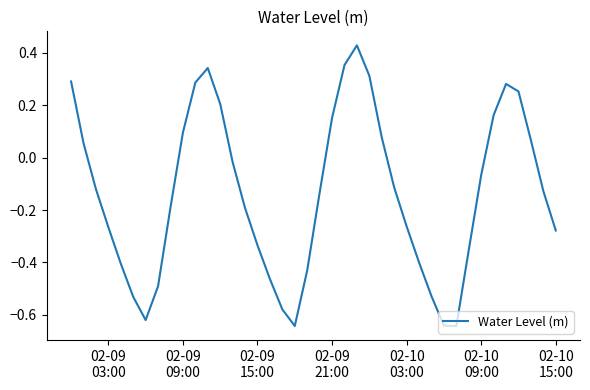

Reading left to right, list all the values displayed in this chart.

0.3	0.1	-0.1	-0.3	-0.4	-0.5	-0.6	-0.5	-0.2	0.1	0.3	0.3	0.2	-0.0	-0.2	-0.3	-0.5	-0.6	-0.6	-0.4	-0.1	0.2	0.4	0.4	0.3	0.1	-0.1	-0.3	-0.4	-0.5	-0.6	-0.6	-0.4	-0.1	0.2	0.3	0.3	0.1	-0.1	-0.3